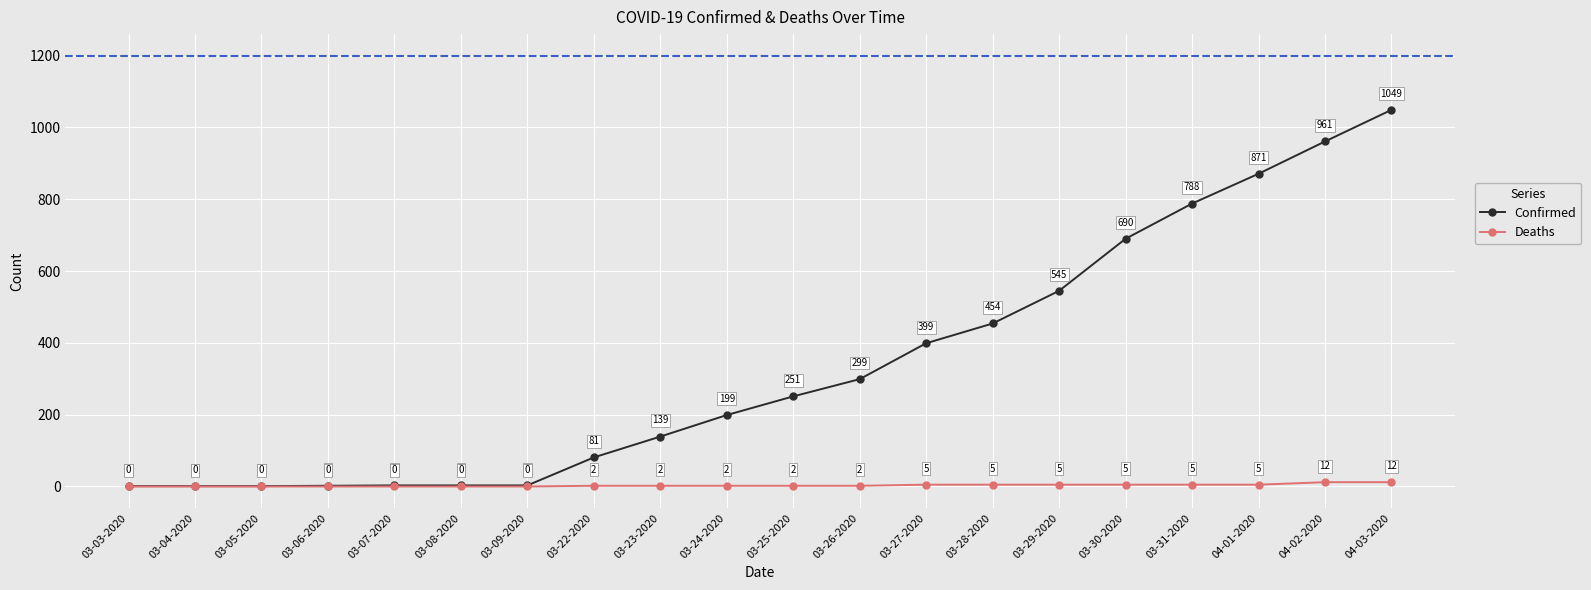

The value of Deaths at 04-03-2020 is 12. True or false?

True